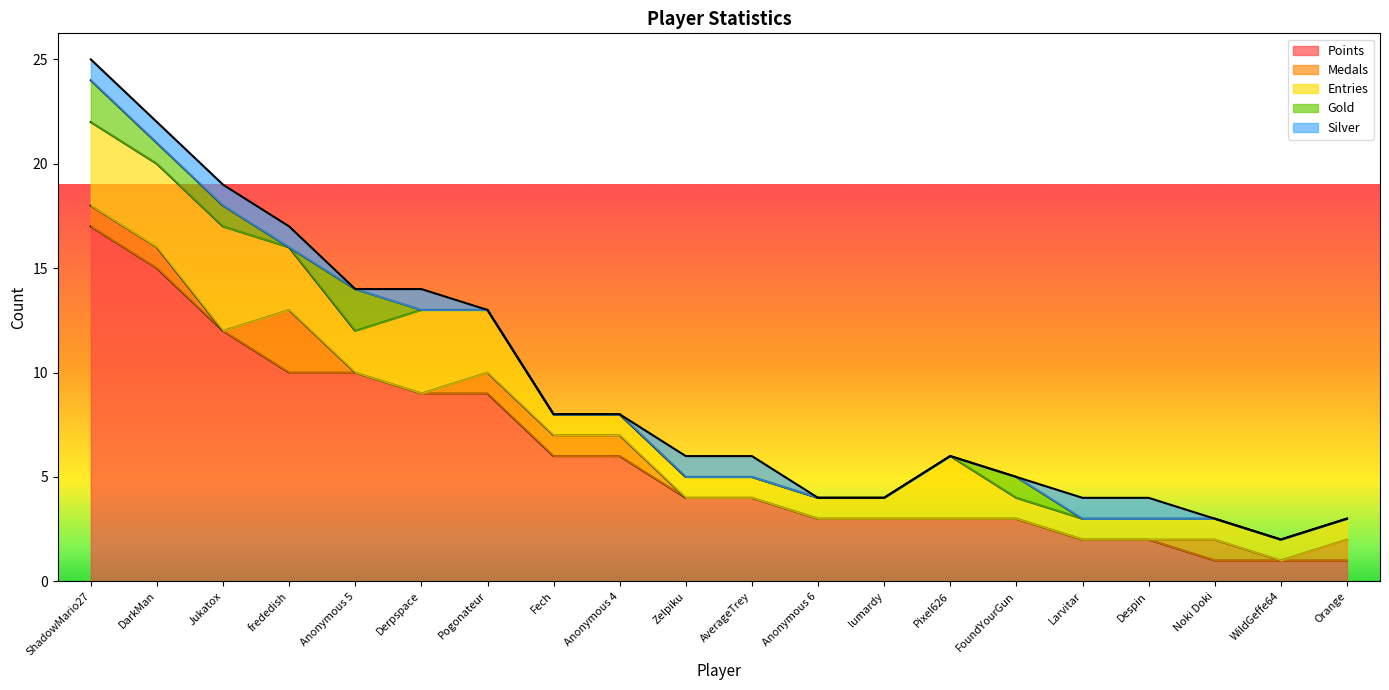

Which series has the widest spread of values?

Points